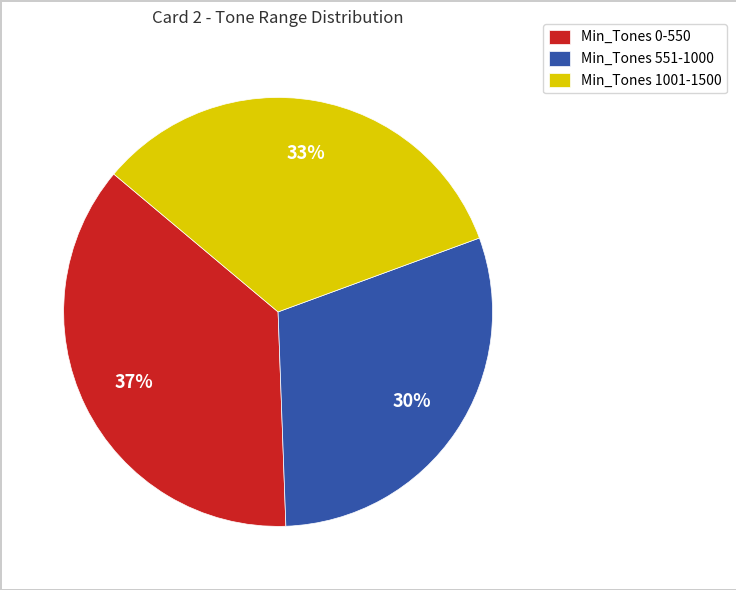

Is the sum of Min_Tones 551-1000 and Min_Tones 1001-1500 greater than half?

Yes